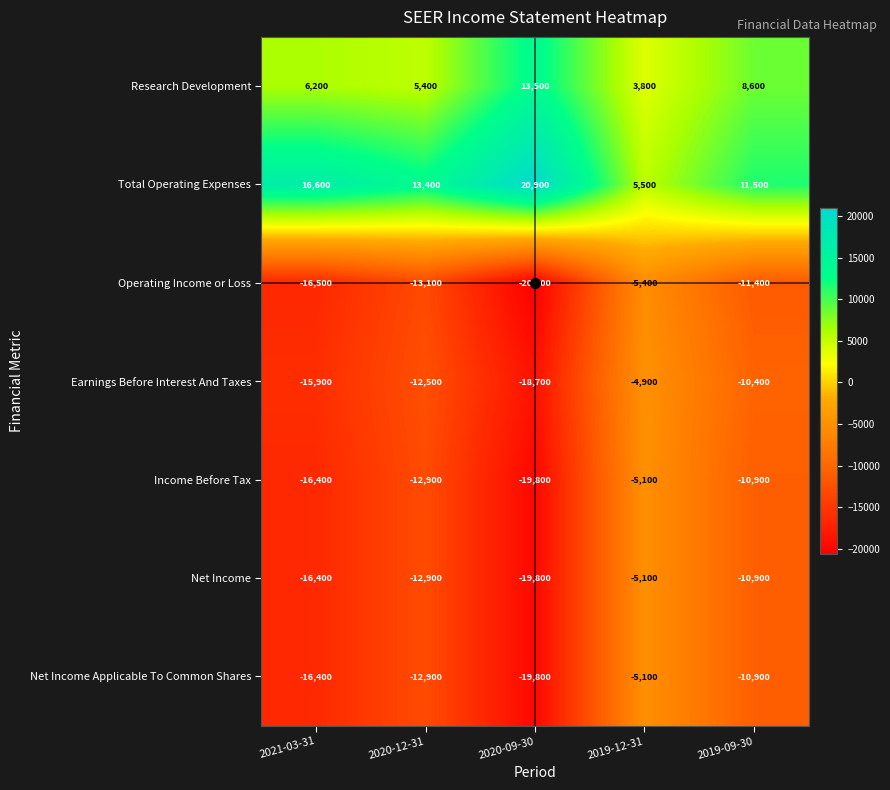

At which label does Research Development reach its peak?

2020-09-30